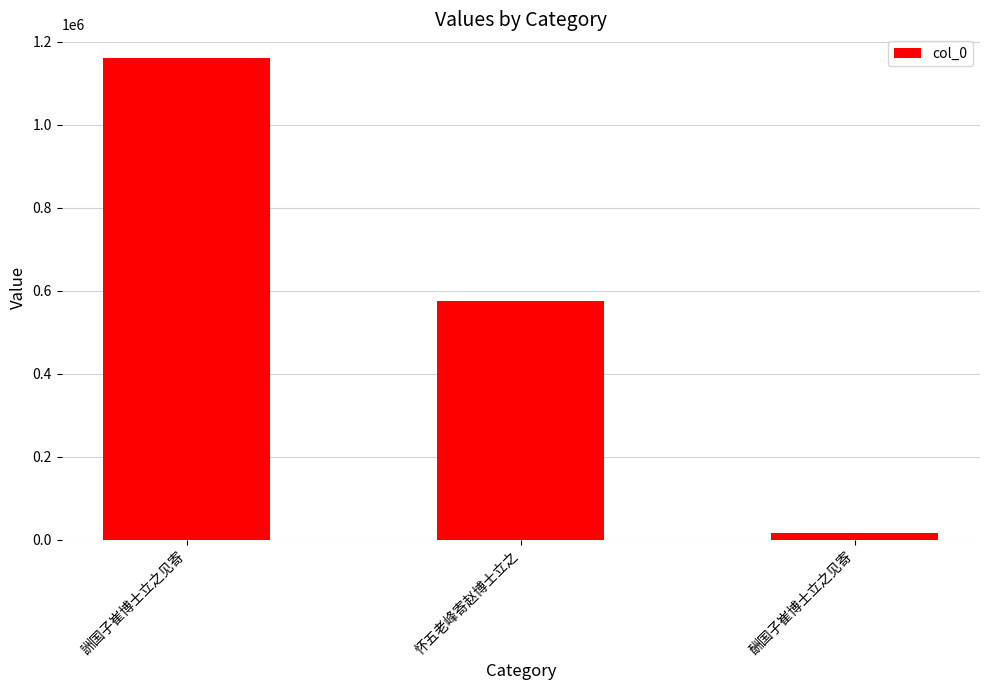

At which label is the value closest to 587516?

怀五老峰寄赵博士立之